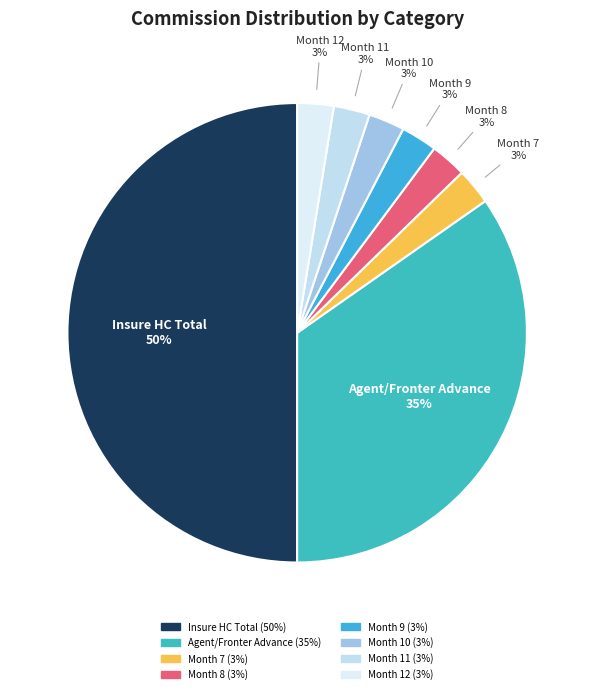

To the nearest percent, what percentage of the pie is Month 7?

3%